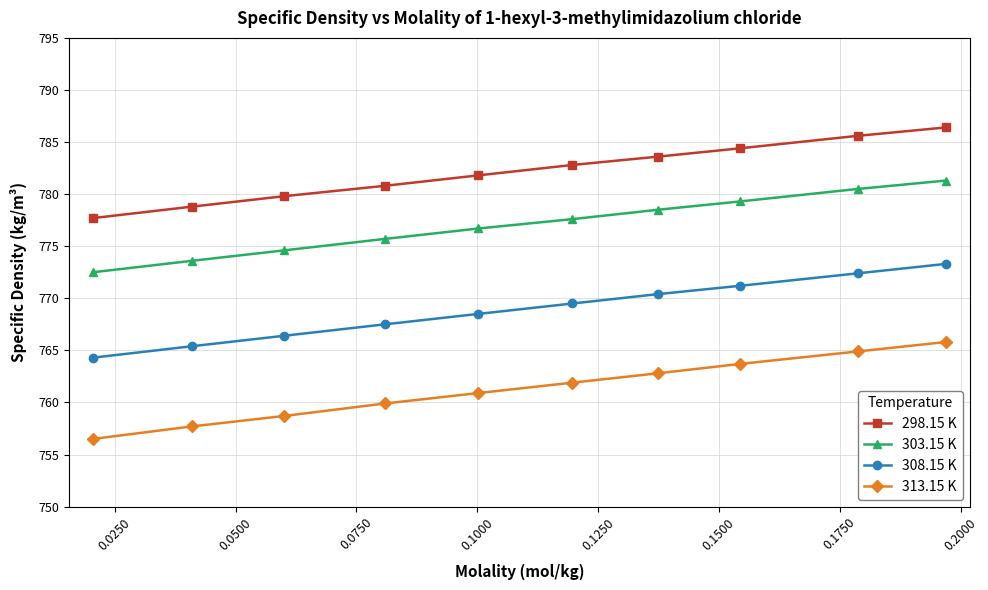

Does the chart display data point markers on the line(s)?

Yes